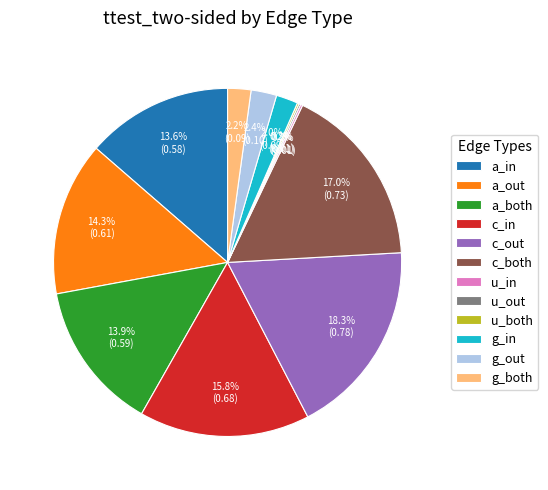

What portion of the pie excludes a_in?

86.4%